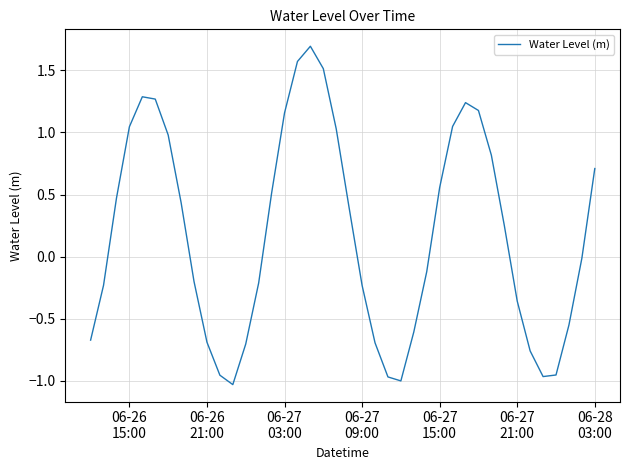

What is the difference between the maximum and minimum values?

2.7